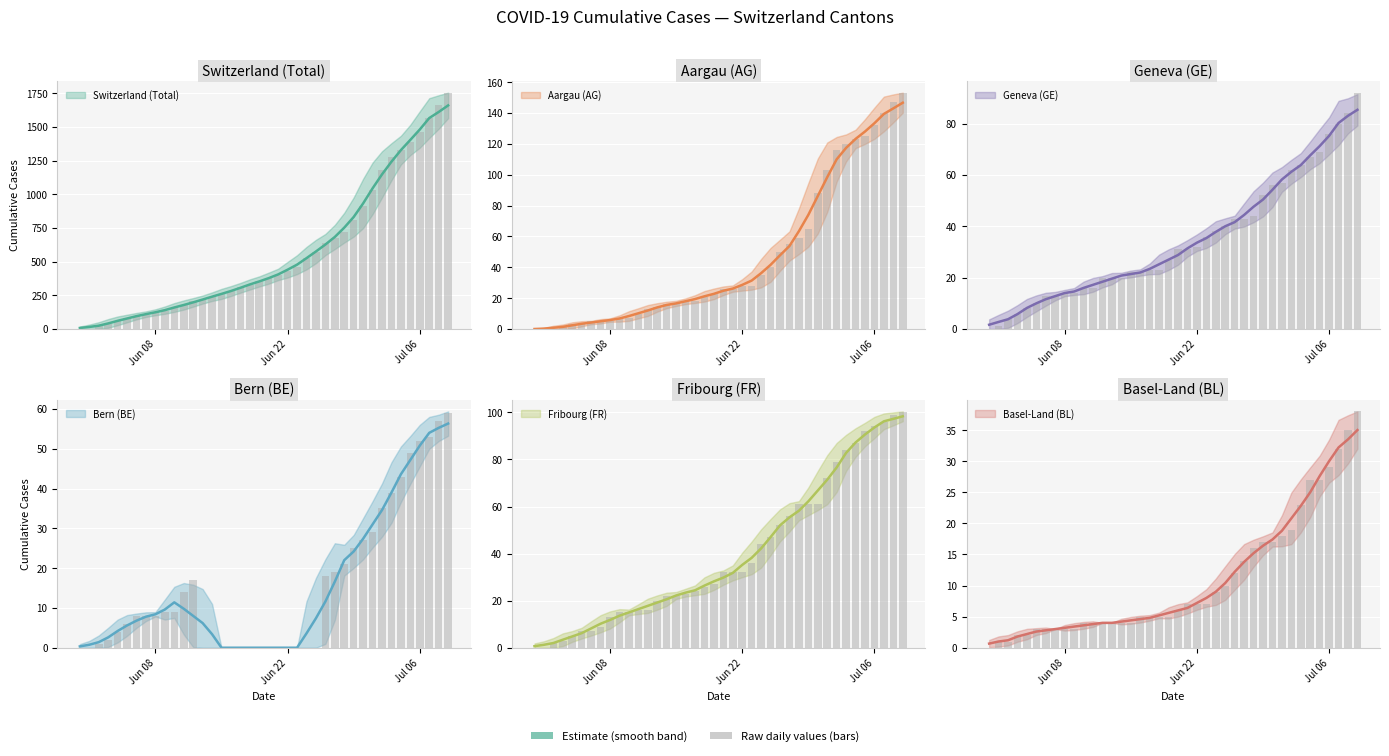

Count the number of data series in this chart.

6